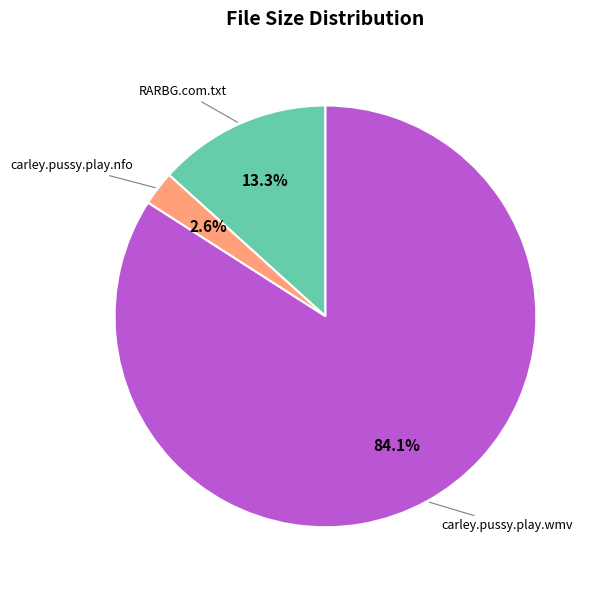

Which category has the biggest portion of the pie?

carley.pussy.play.wmv